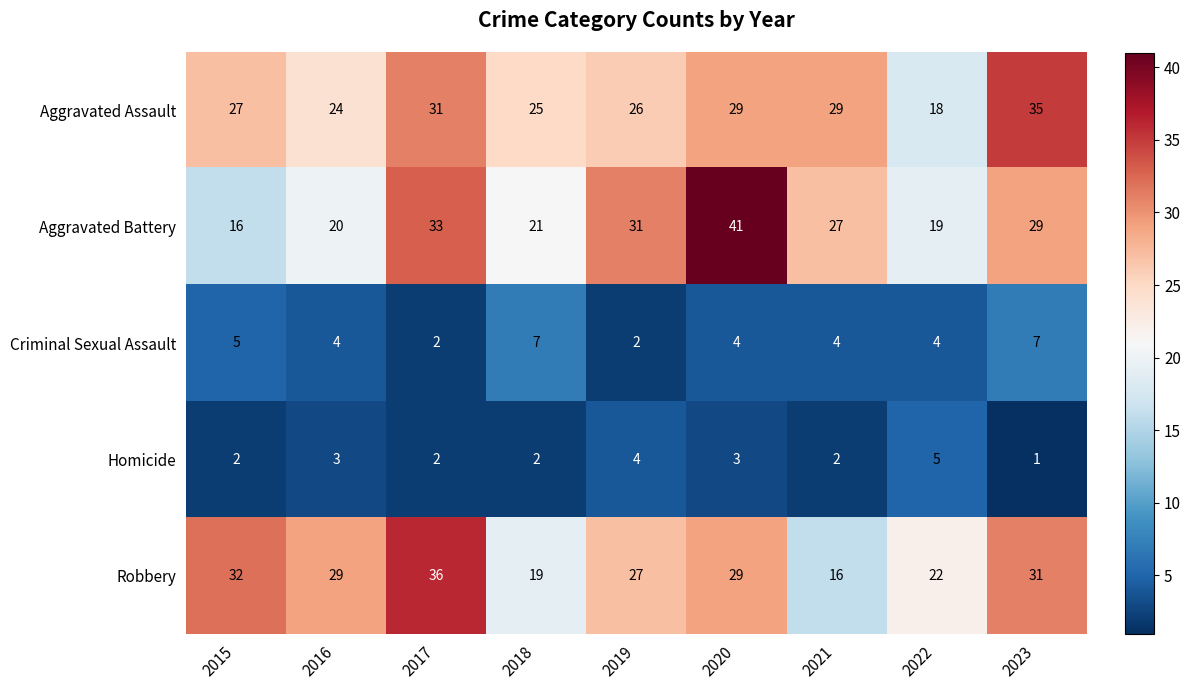

Between 2016 and 2023, which series saw the biggest shift?

Aggravated Assault